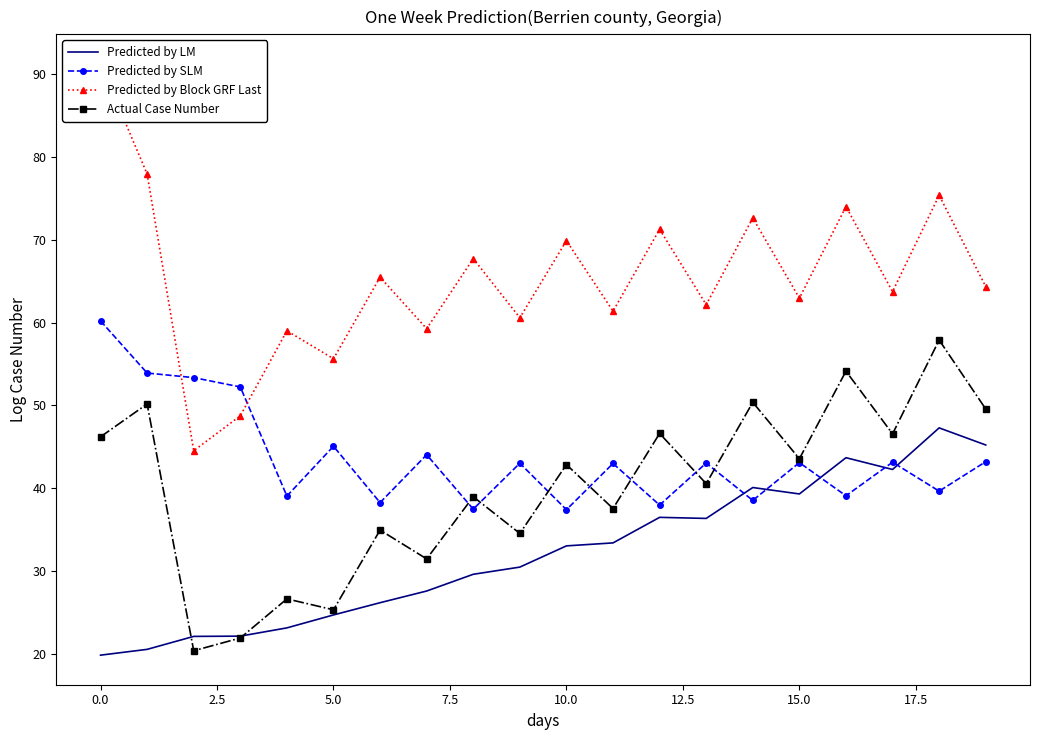

True or false: Predicted by SLM and Actual Case Number intersect in this chart.

True